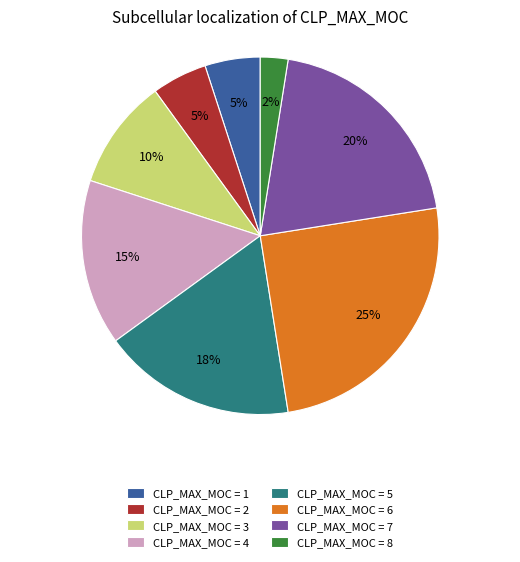

The CLP_MAX_MOC = 5 slice represents 17% of the pie. True or false?

True